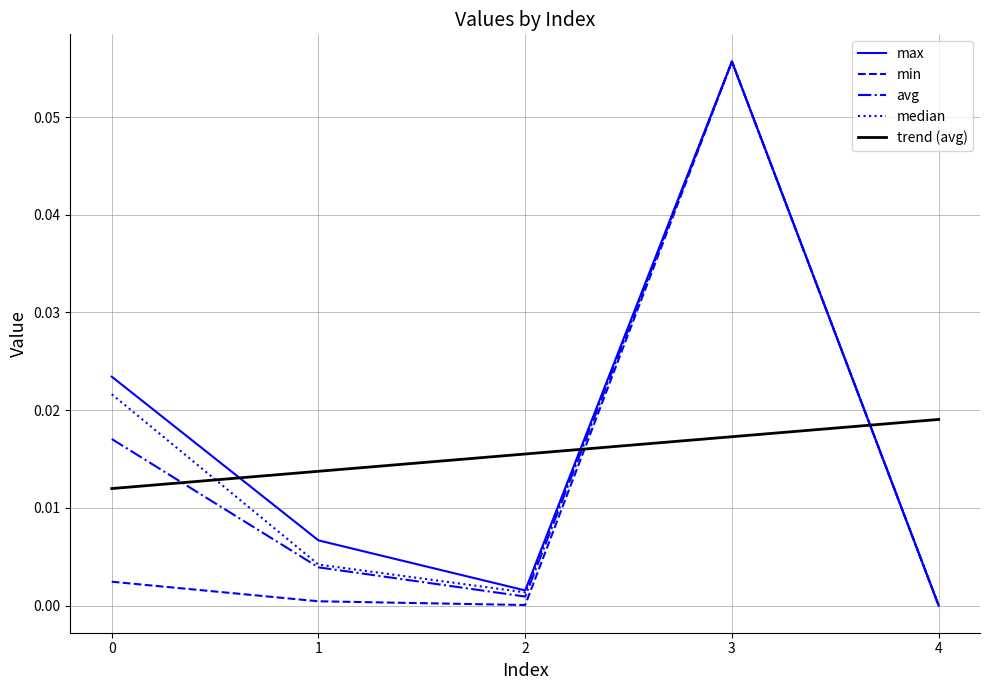

Which series changed the most between 0 and 3?

min